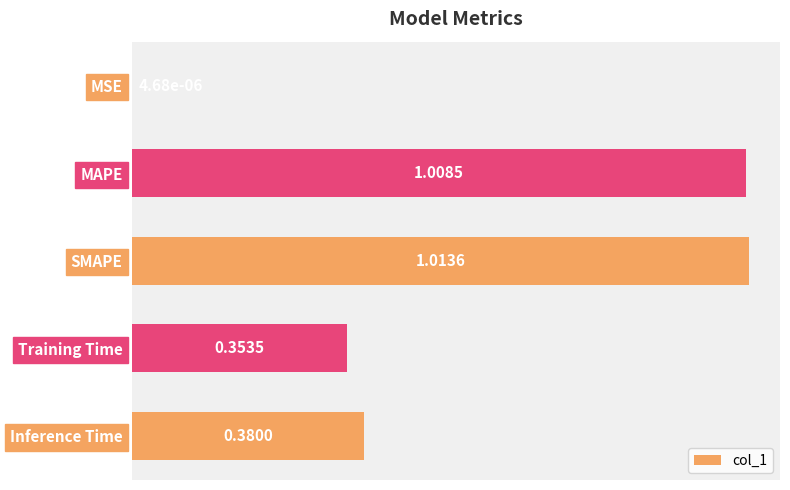

At which label is the value closest to 0?

MSE